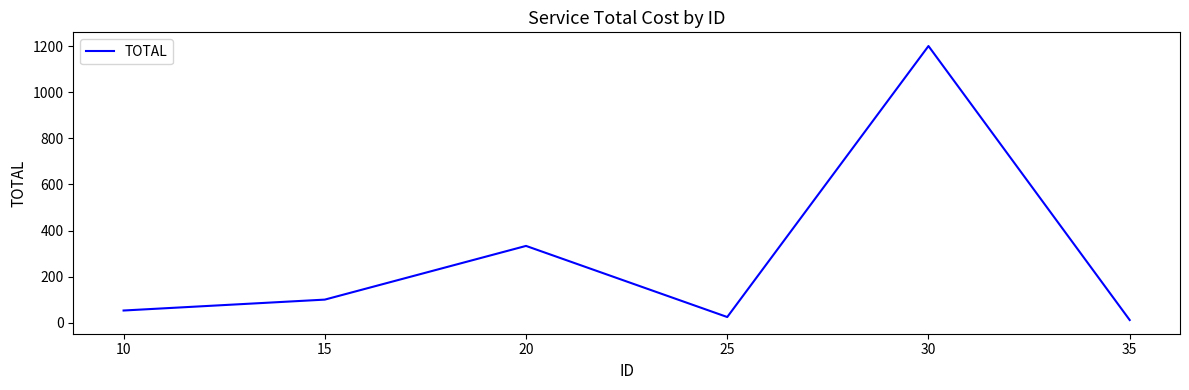

How many interior local valleys (lower than both neighbors) does the data have?

1